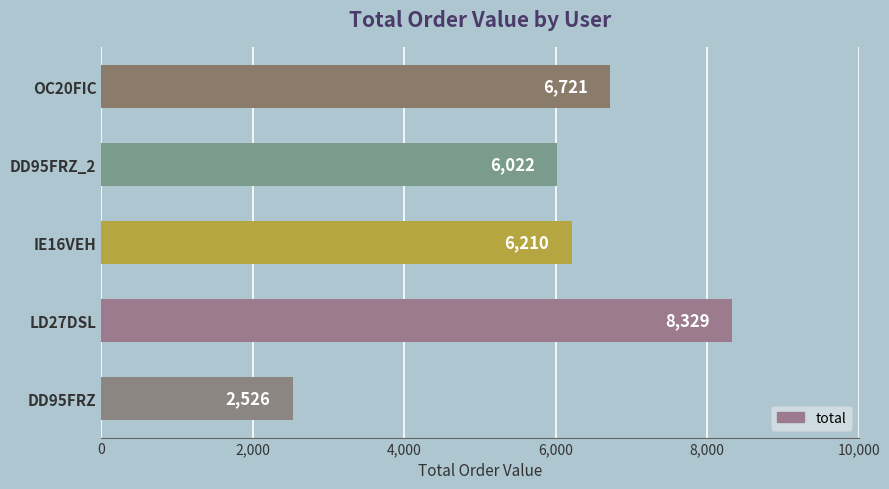

What is the difference between the maximum and minimum values?

5803.0